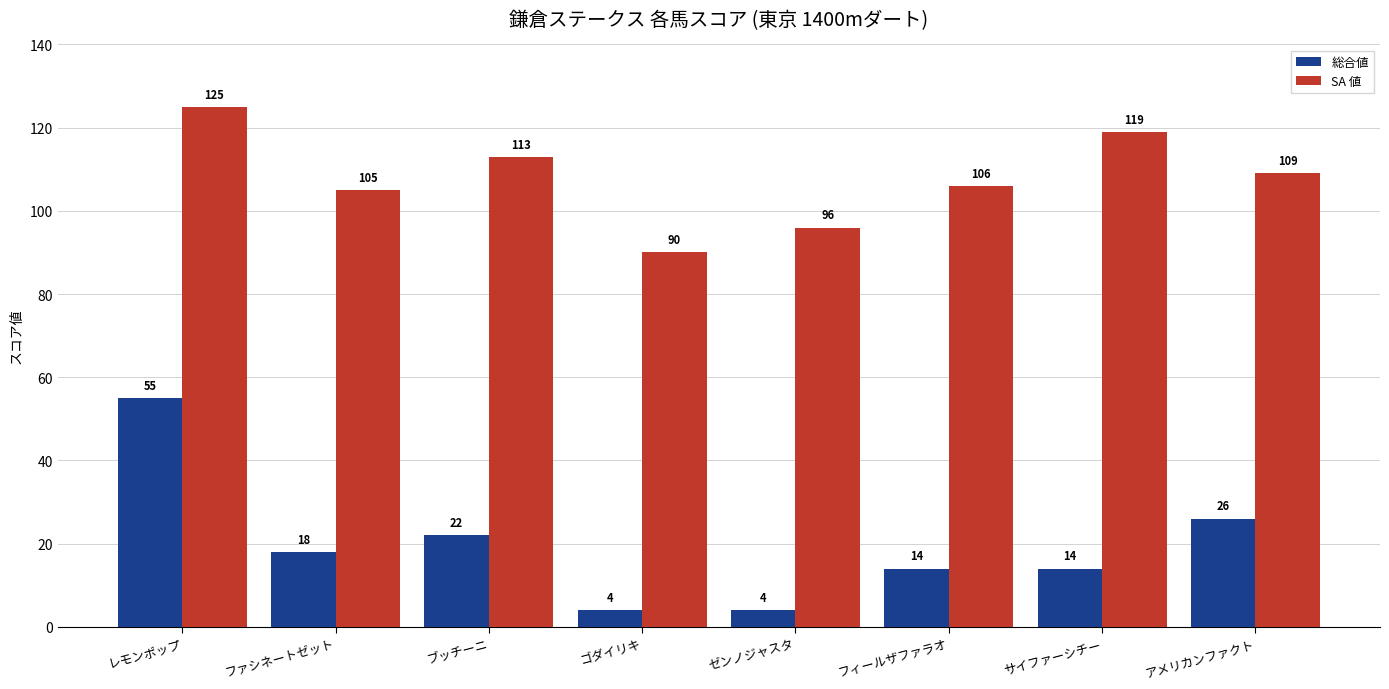

How many data points in 総合値 are less than 18?

4